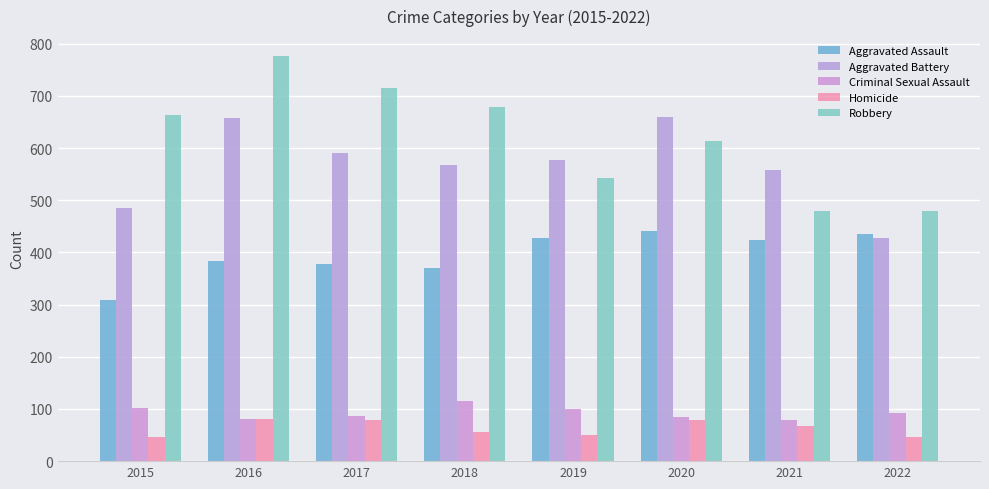

True or false: Criminal Sexual Assault has a value of 64 at 2022.

False